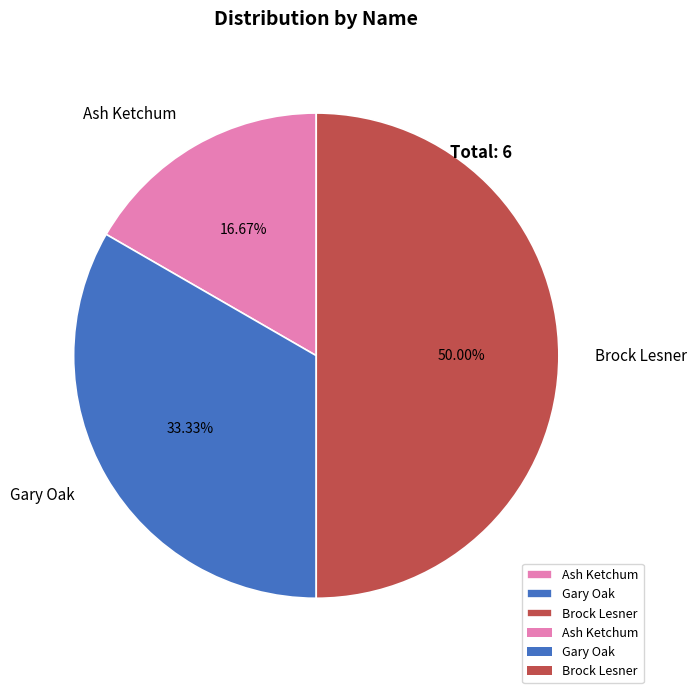

Does Gary Oak represent more than half of the total?

No